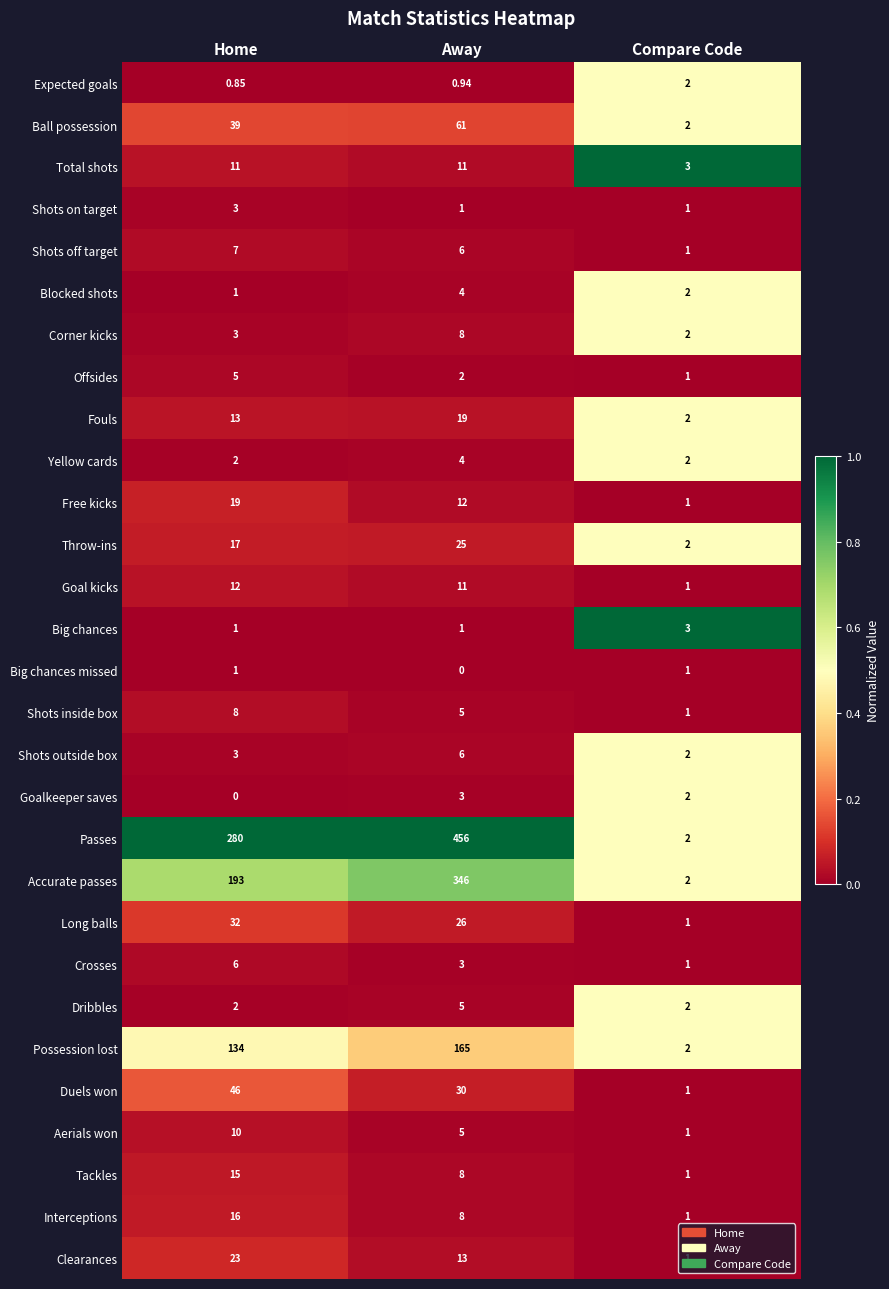

At which label does Big chances missed reach its minimum?

Away